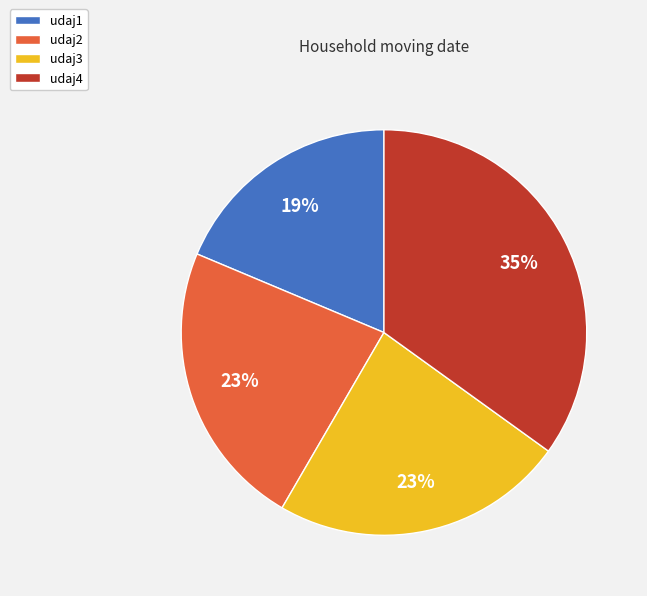

Is it true that udaj1 is 9% of the pie?

False